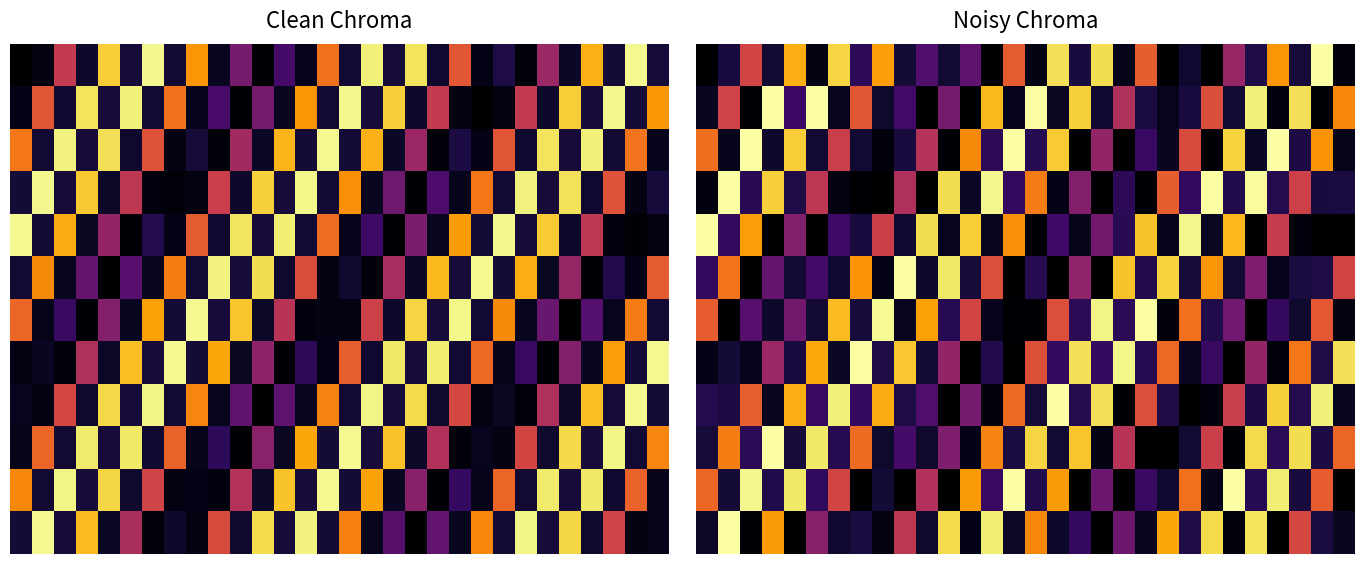

Between 5 and 10, which is larger?

10